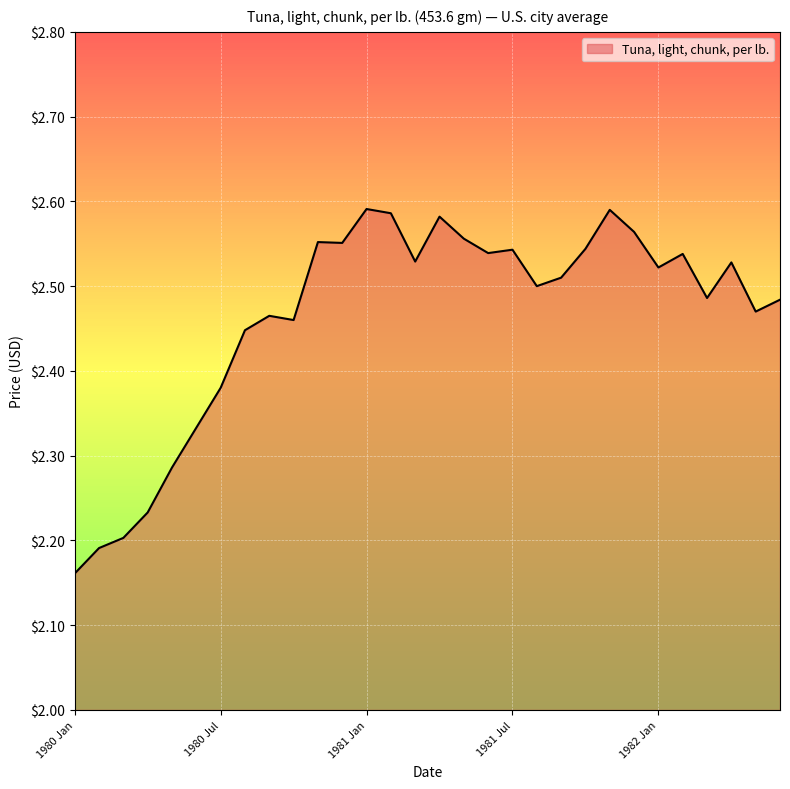

What is the difference between the maximum and minimum values?

0.4